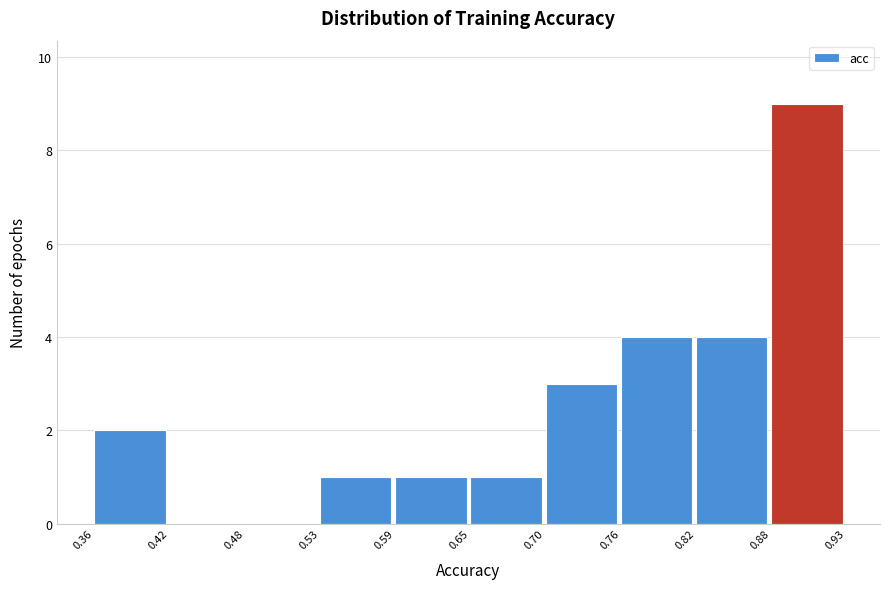

Over which range of the x-axis is the bar tallest?

0.88 to 0.93